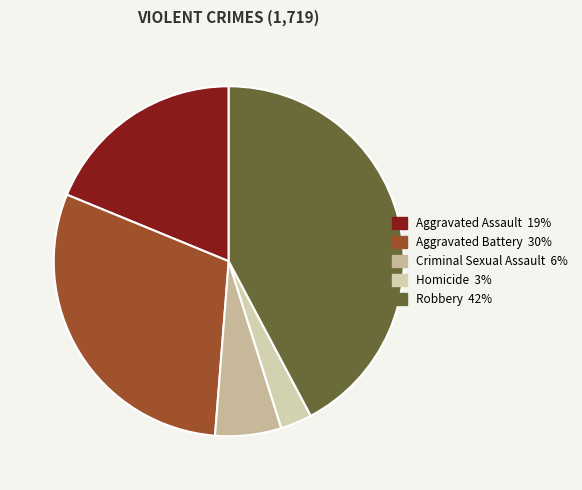

Approximately how many times larger is the value at Aggravated Battery compared to Homicide?

10.3